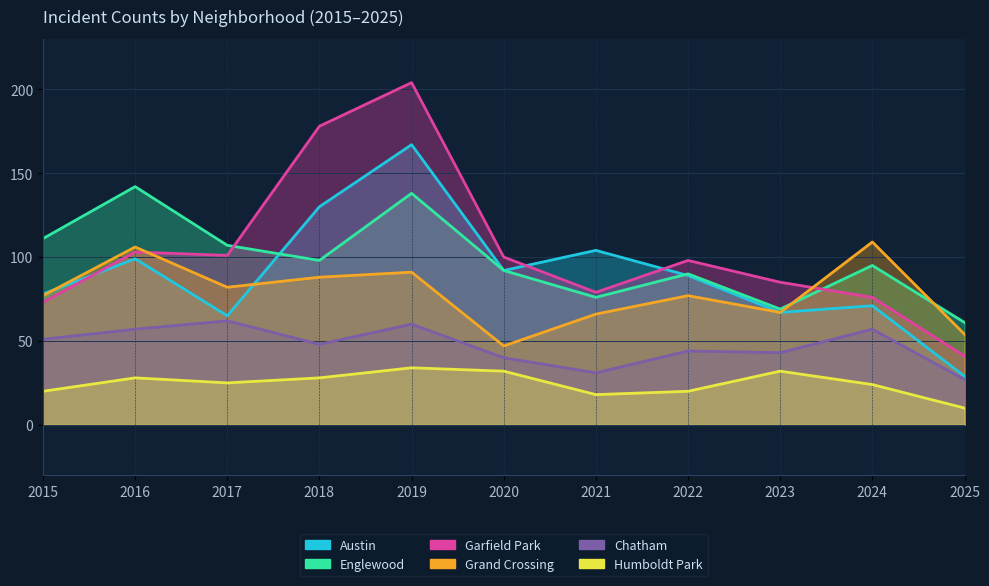

What is the average value of the Chatham series?

47